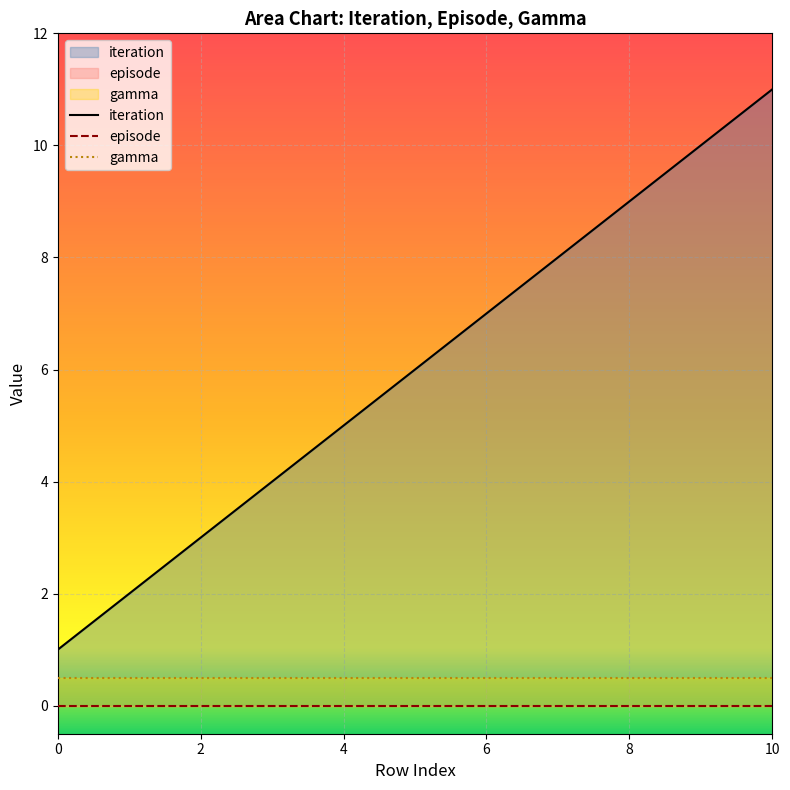

Count the number of data series in this chart.

3